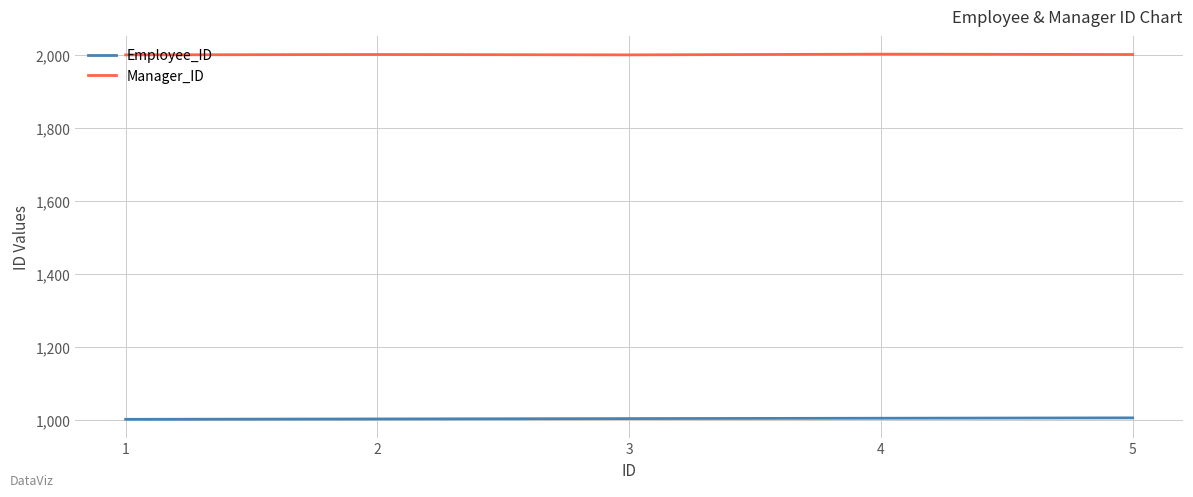

What is the difference between the highest and lowest values at 5?

997